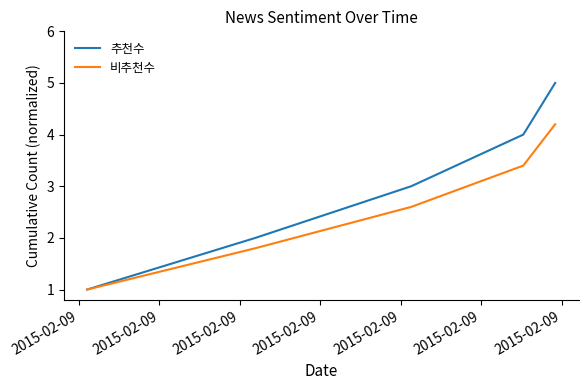

Which series has the widest spread of values?

추천수